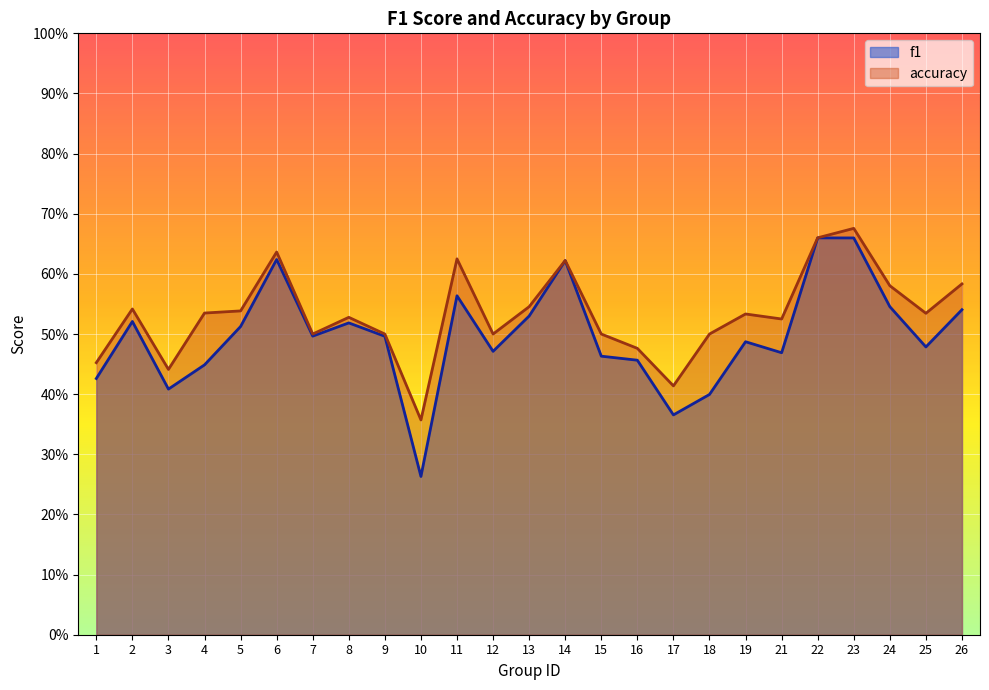

True or false: accuracy and f1 intersect in this chart.

False